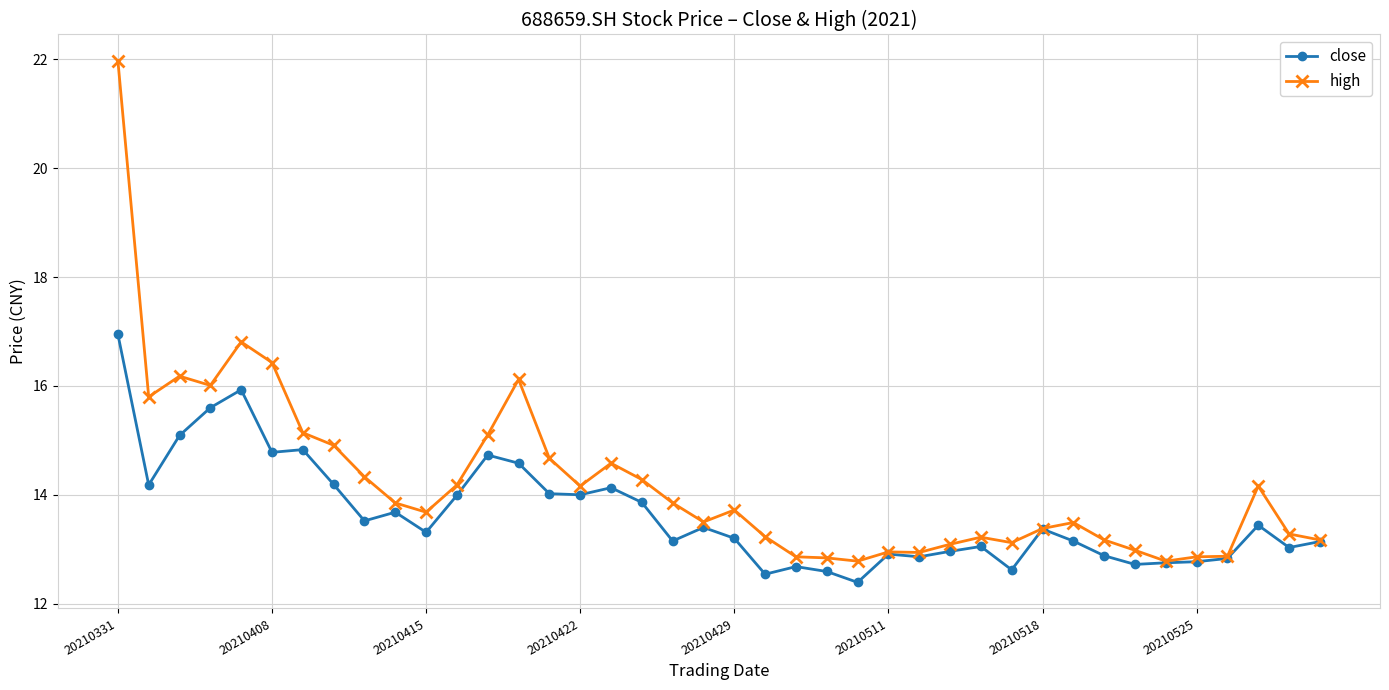

True or false: high has more than 2 interior local peaks.

True